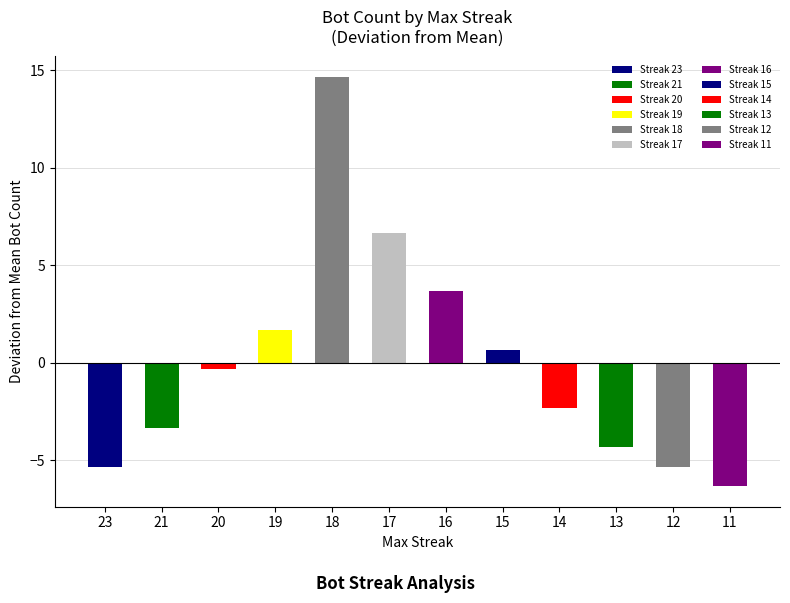

The value at 13 is 5. True or false?

False